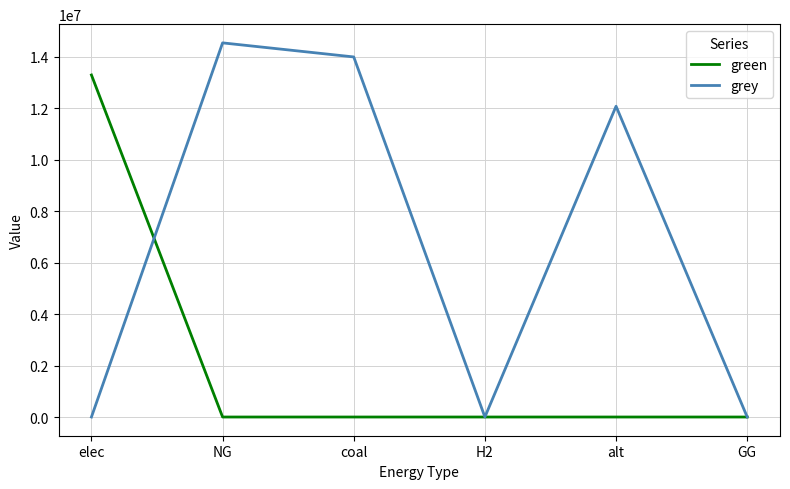

True or false: green has a value of 13298704.1 at elec.

True